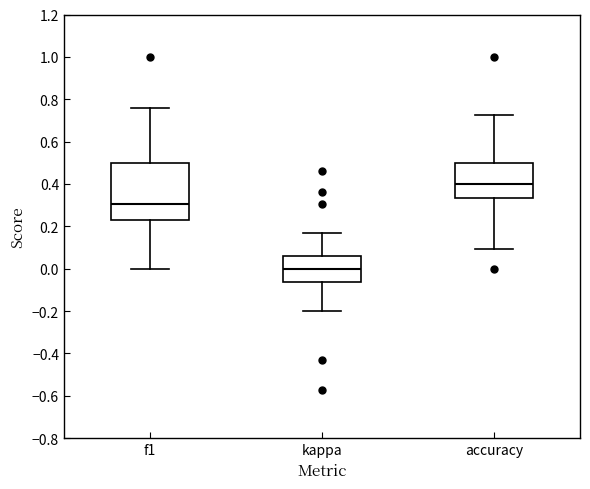

Which box has the lowest median line?

kappa